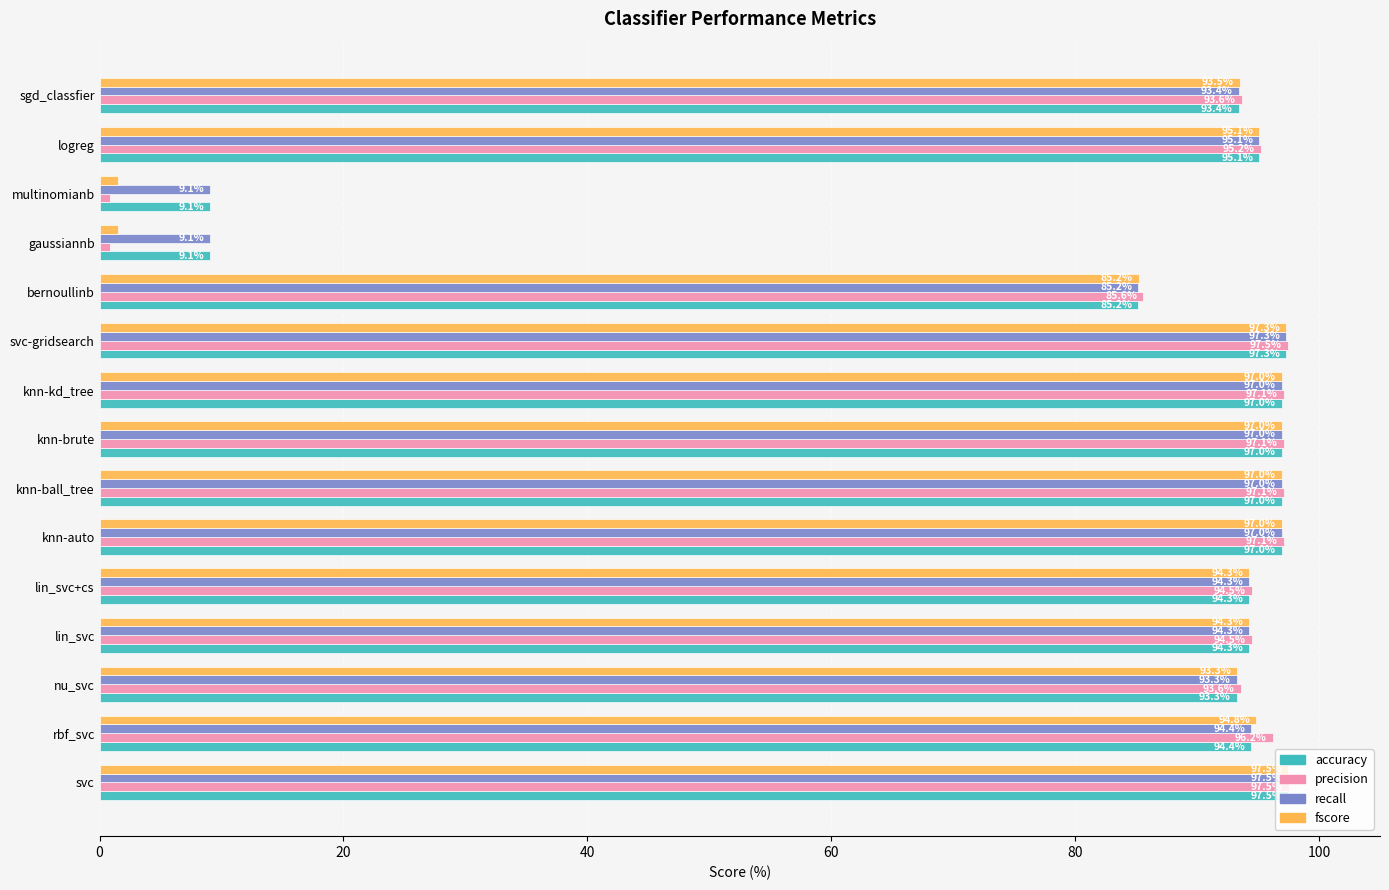

The recall series shows 97.5 at svc. True or false?

True